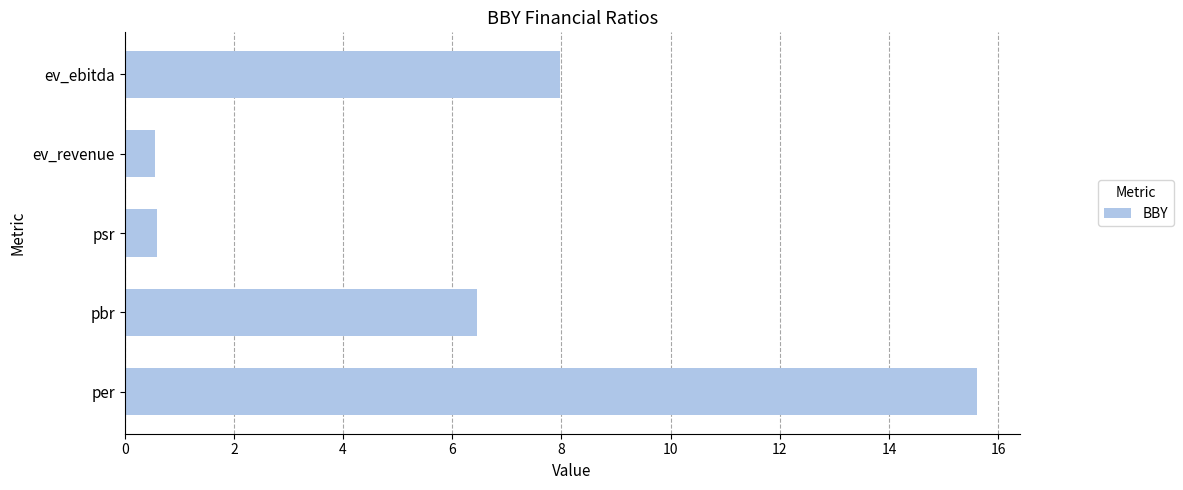

How many distinct data groups are displayed?

1